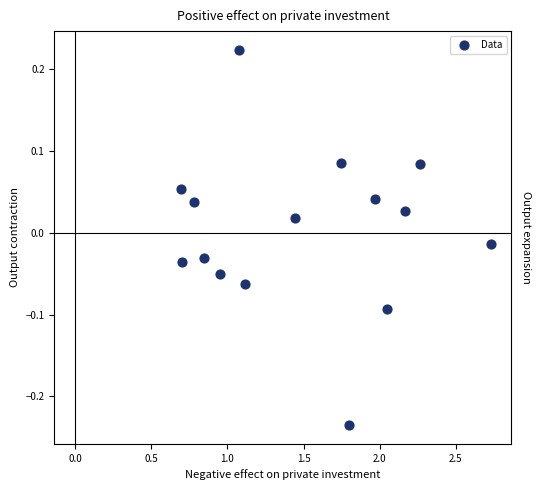

What is the range of X values (max minus min)?

2.0